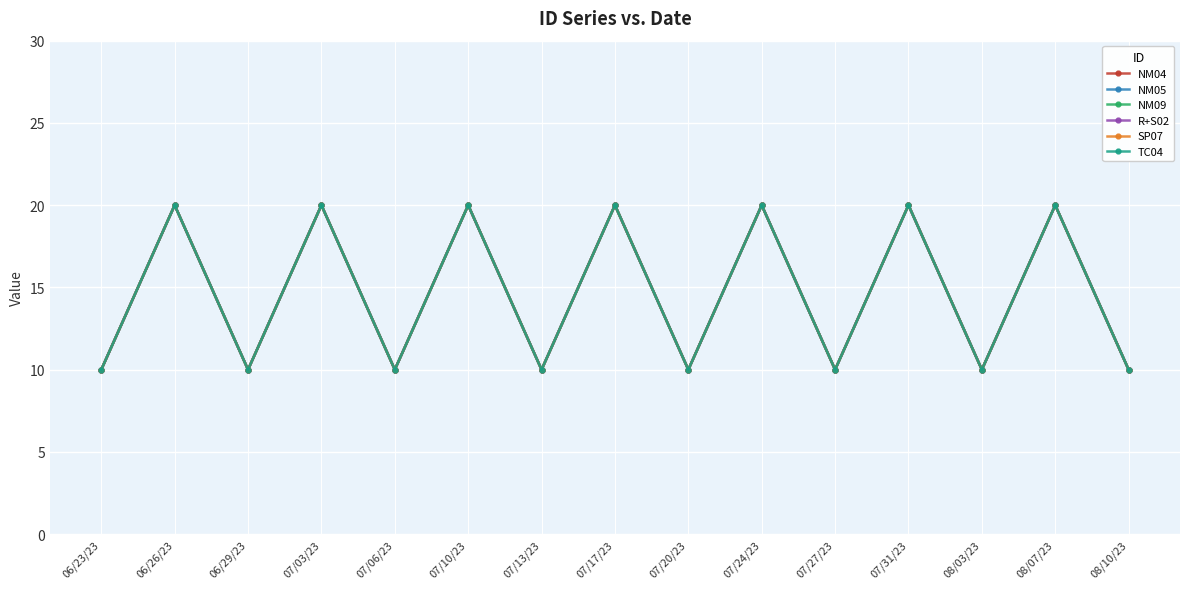

At which label does NM04 reach its minimum?

06/23/23